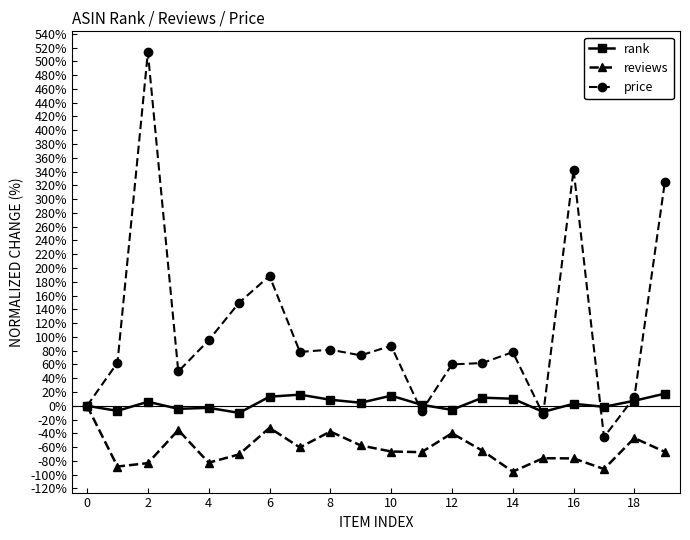

Which series has the largest range (max minus min)?

price